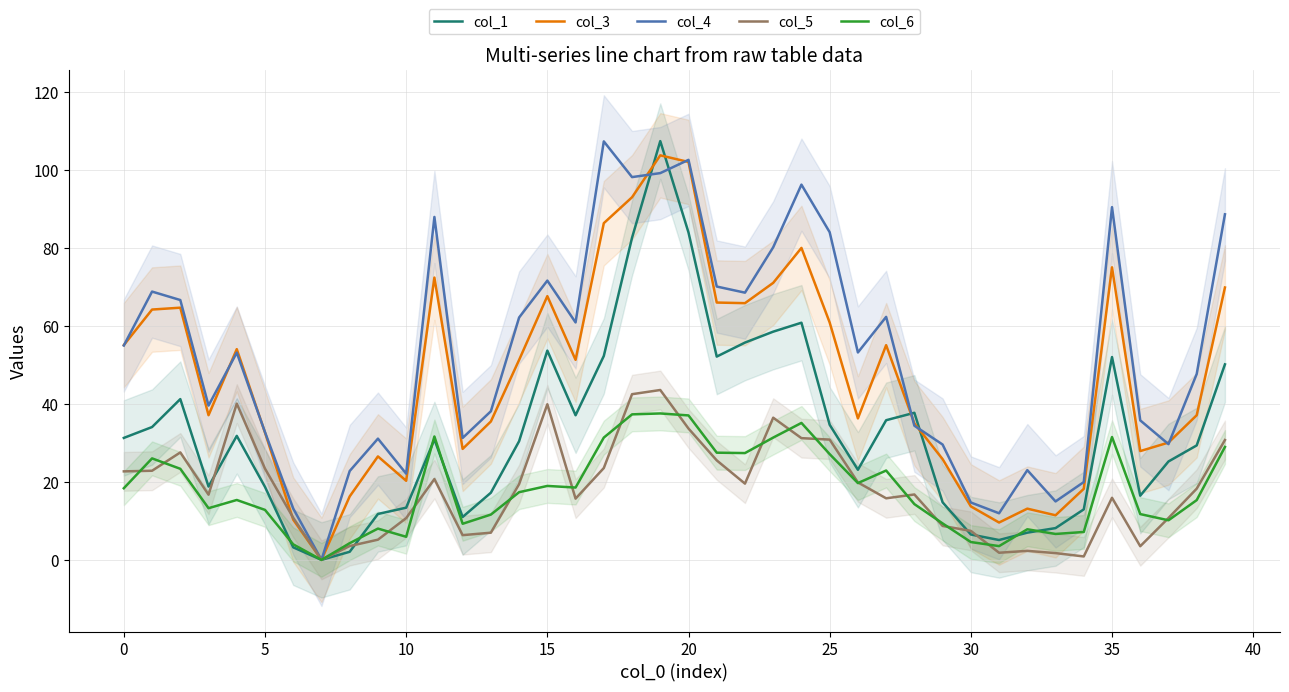

Does the chart have visible grid lines?

Yes